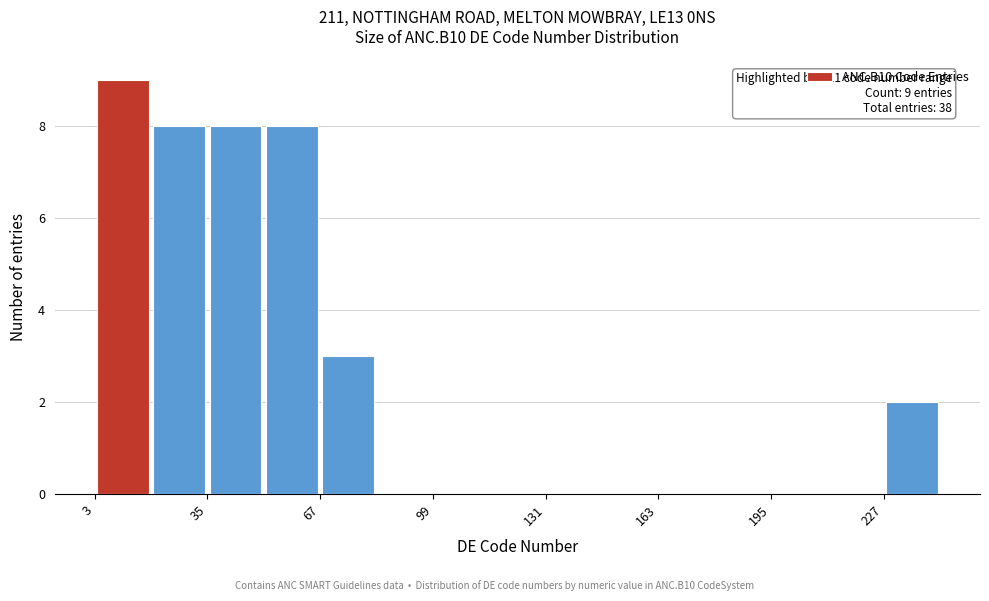

Around what value on the x-axis is the tallest bar? Give the approximate position of its centre, as read against the axis.

10